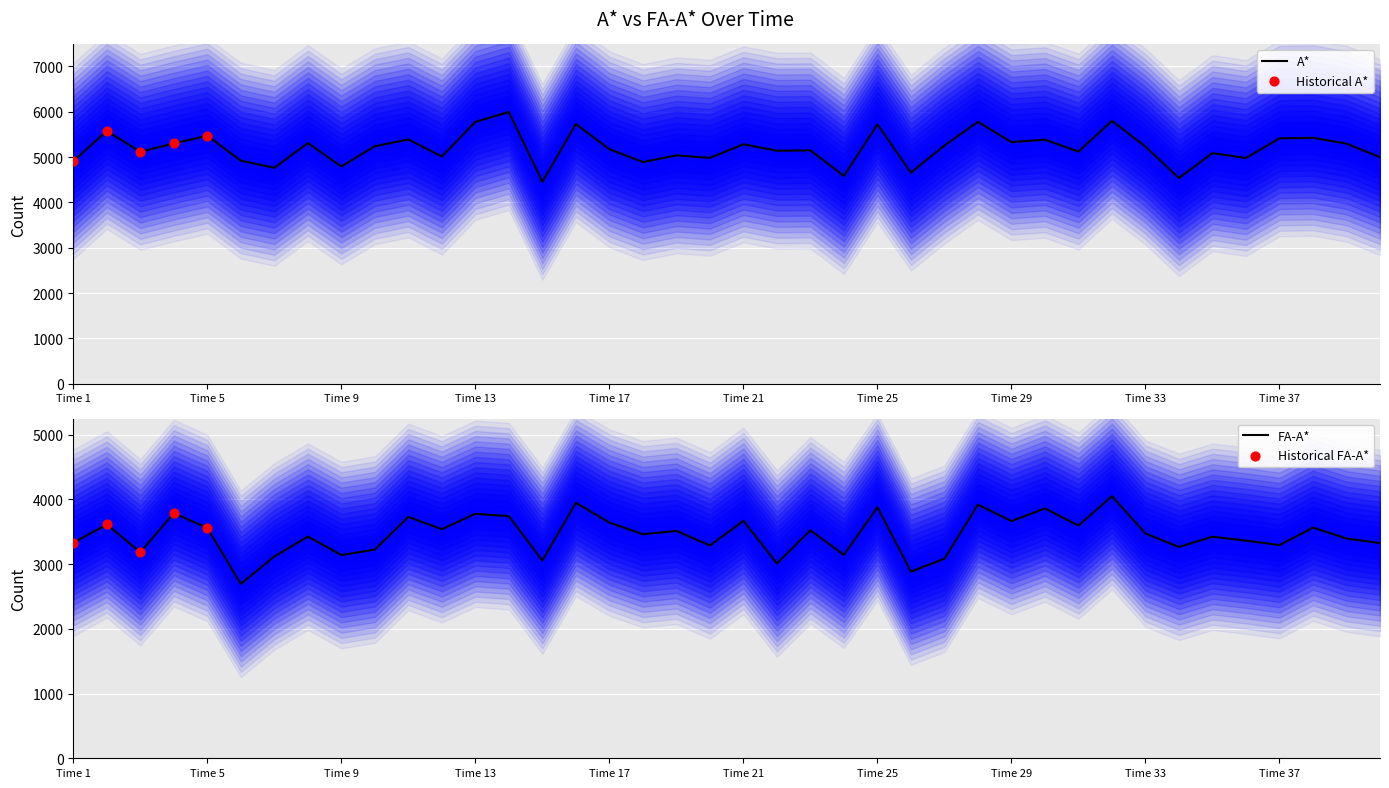

At which category is the sum across all series the highest?

Time 32